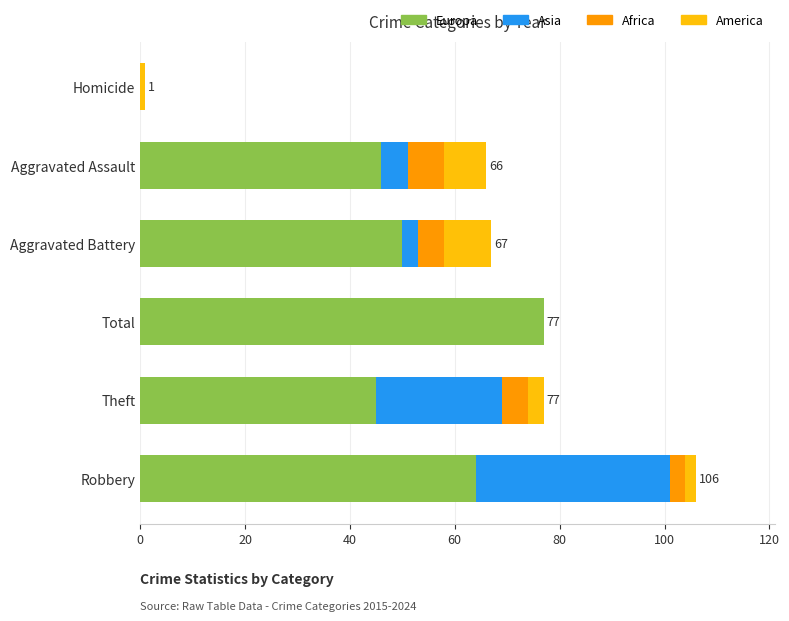

Is it true that Europa equals 64 at Robbery?

True